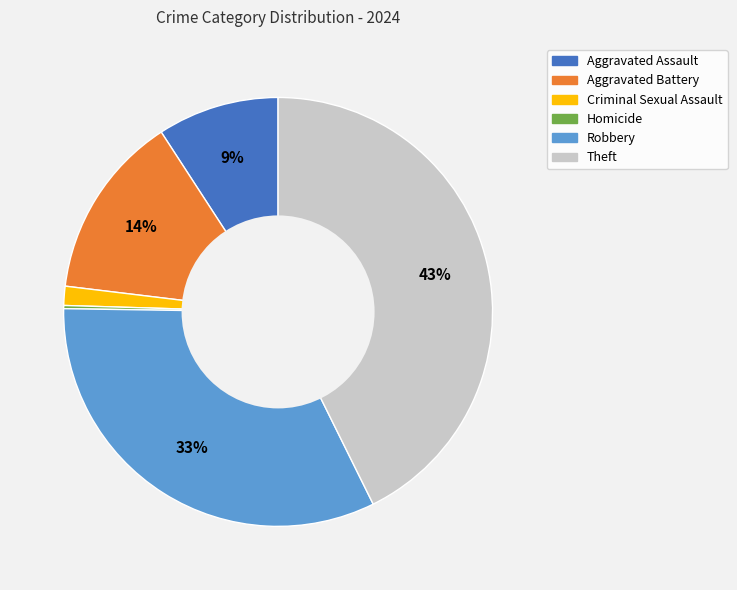

Is there any slice that represents more than half of the pie?

No